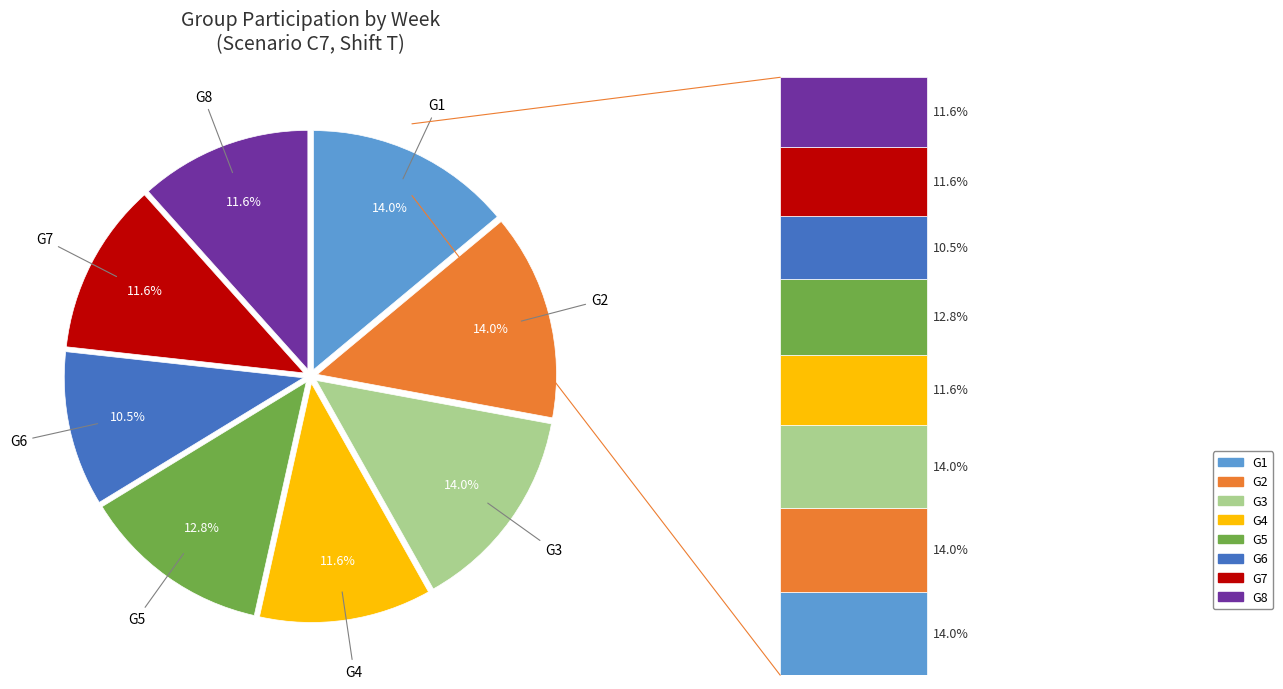

How many segments does this pie chart have?

8